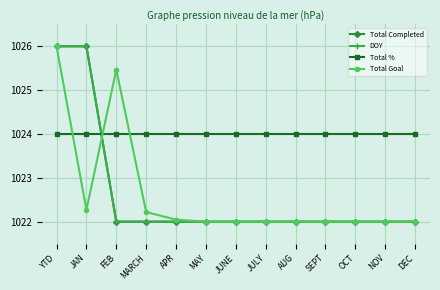

Is it true that Total % equals 1024.0 at DEC?

True